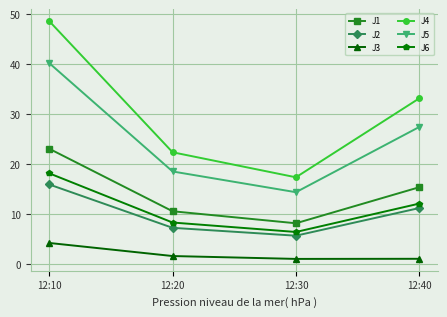

Which series has the widest spread of values?

J4